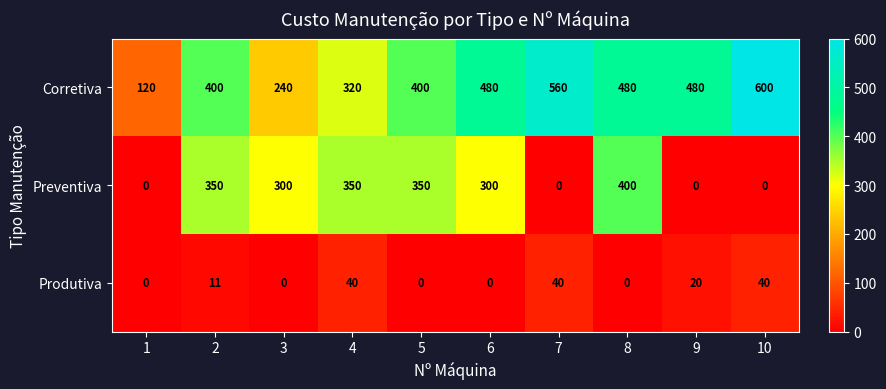

The value of Corretiva at 1 is 120. True or false?

True